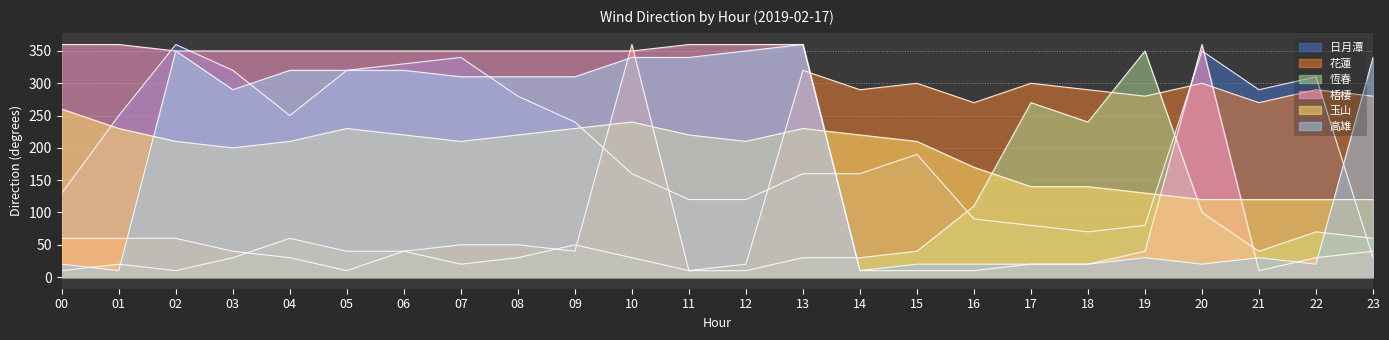

What is the sum of the 花蓮 values at 14 and 22?

580